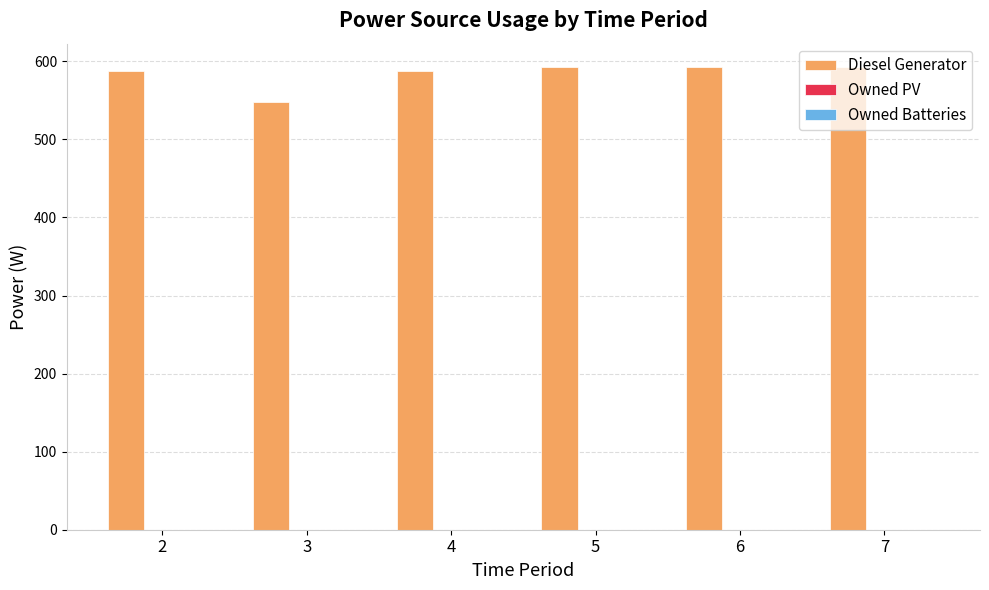

Between 3 and 7, which is larger?

7